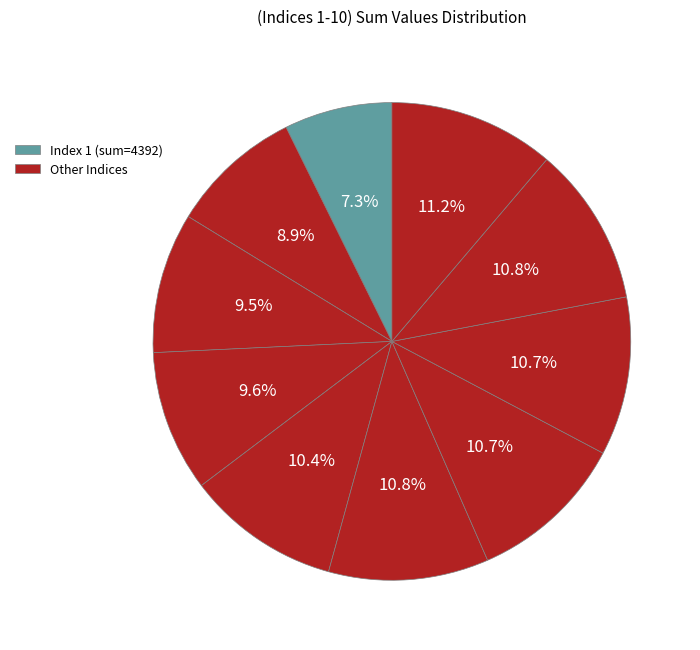

Count the number of slices in the pie.

10